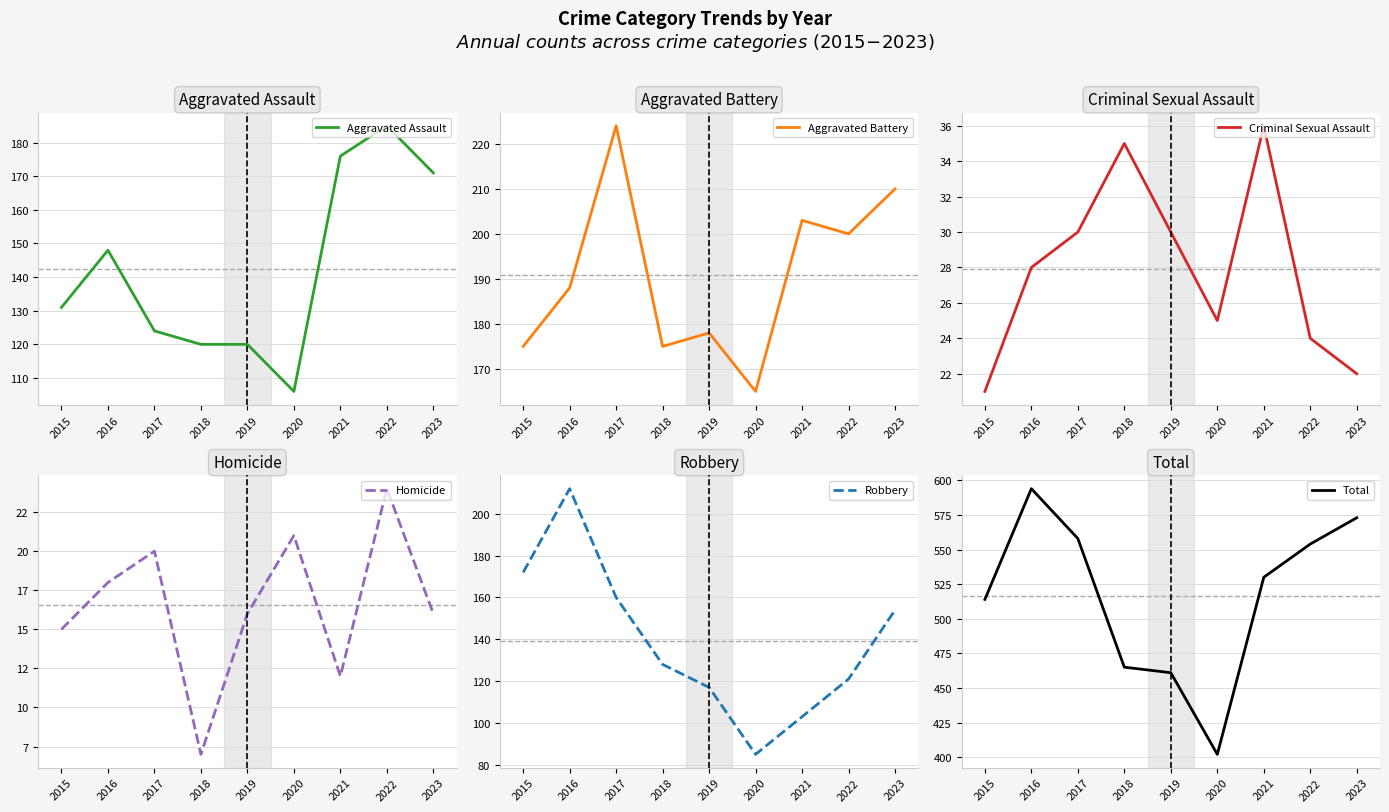

At which label does Total first exceed 530?

2016